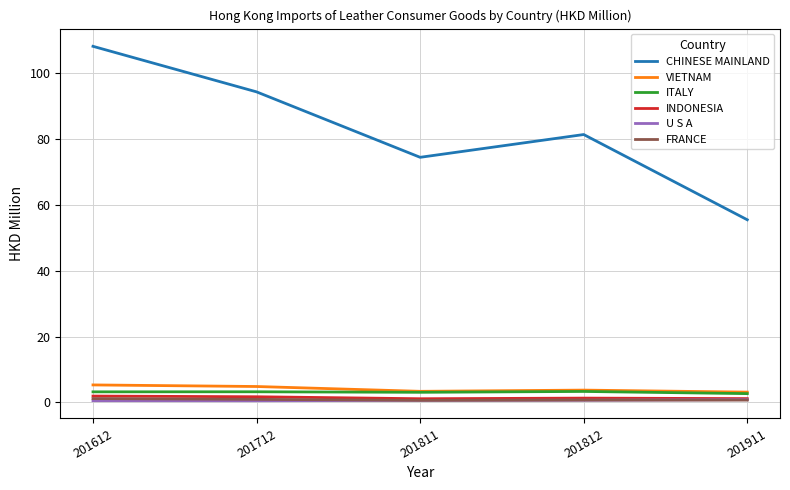

Which series has the largest range (max minus min)?

CHINESE MAINLAND